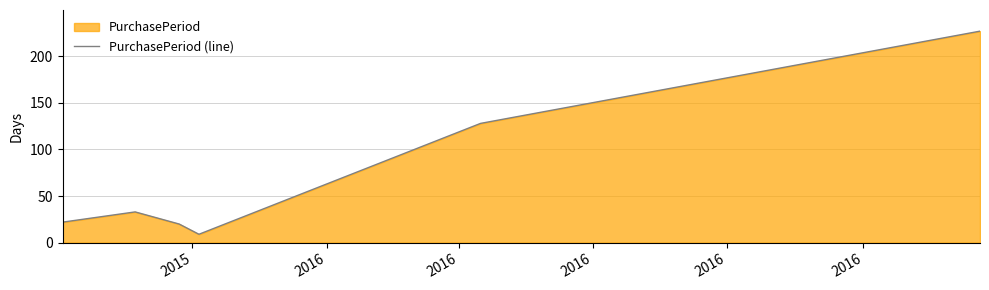

True or false: there are more than 1 points higher than both neighbors.

False